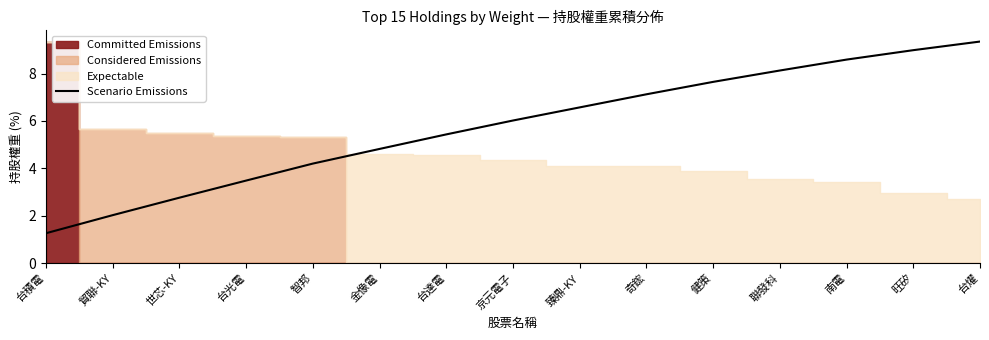

How many lines are shown in the chart?

1